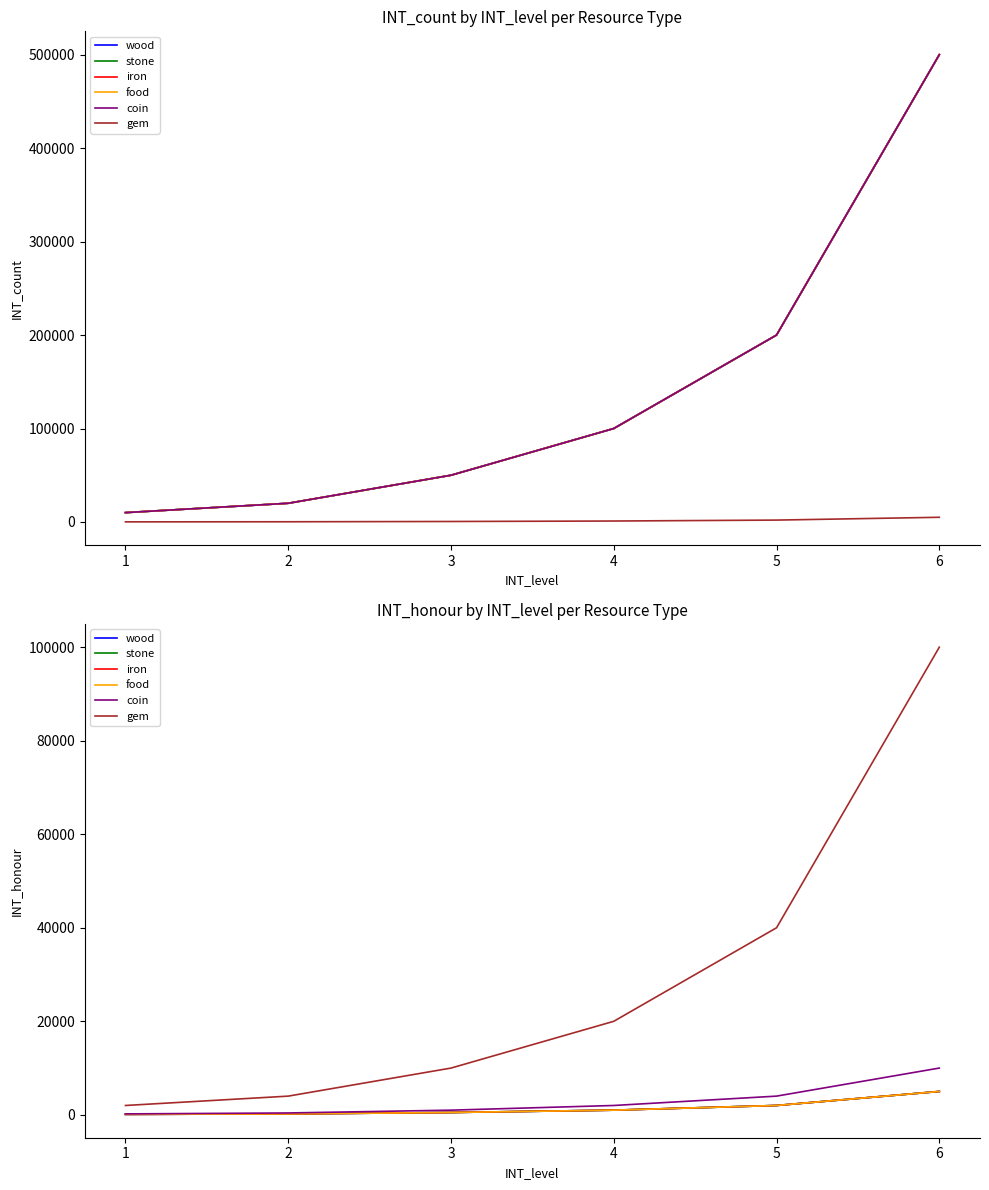

What is the value of the iron point at the 1st from the left?

100